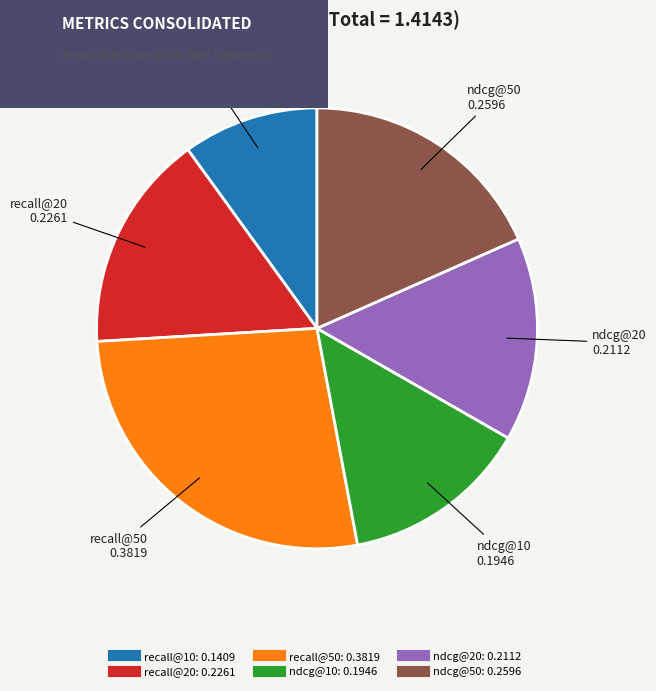

Rank the categories by value from highest to lowest.

recall@50, ndcg@50, recall@20, ndcg@20, ndcg@10, recall@10